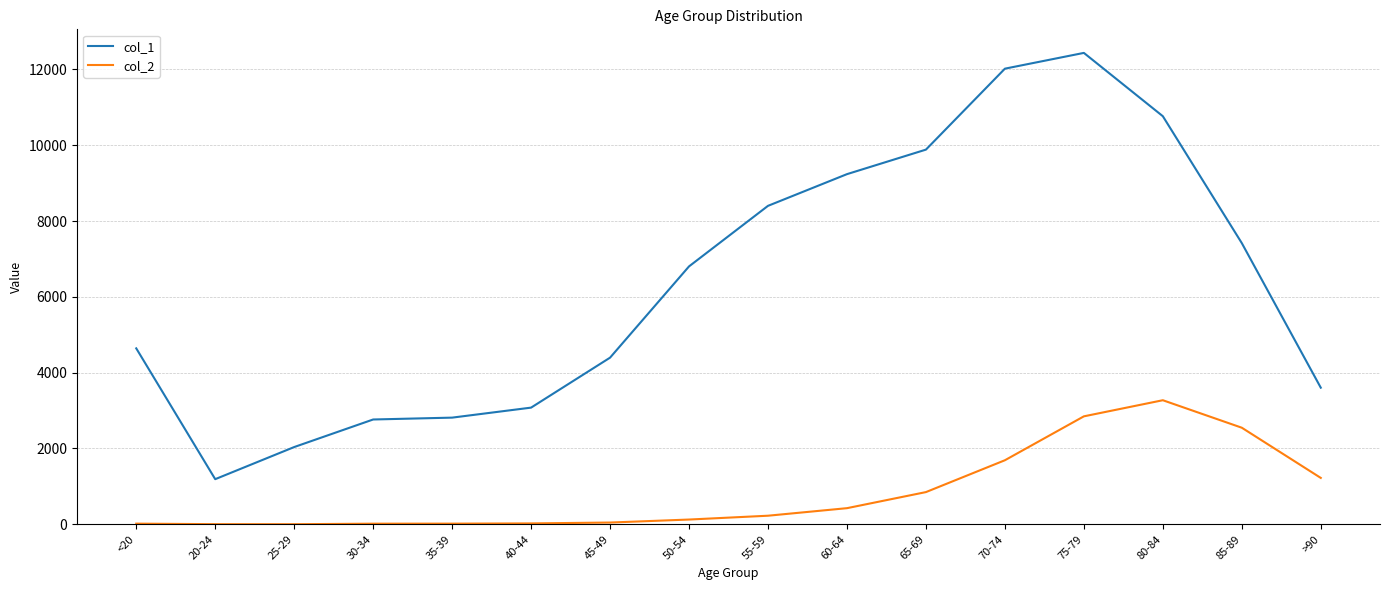

The col_1 series shows 3925 at 55-59. True or false?

False